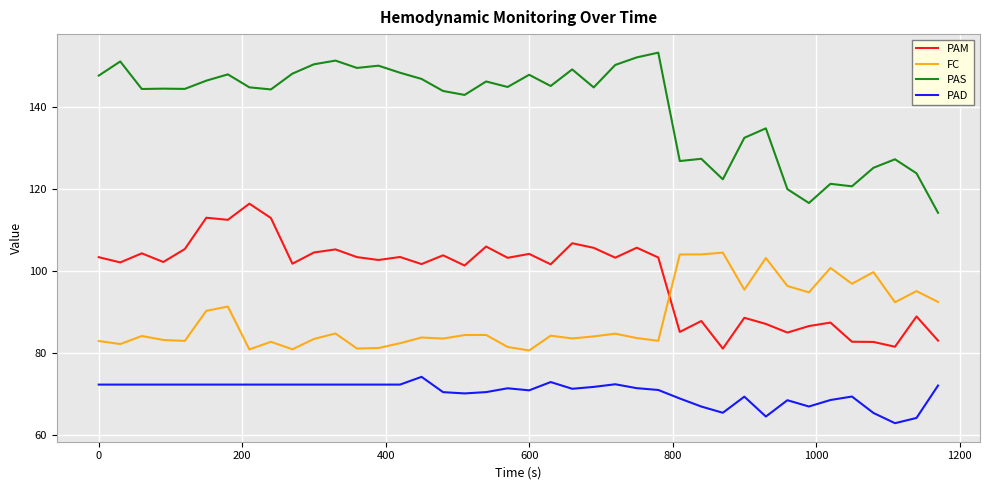

What is the difference between the maximum and minimum values in the PAM series?

35.3